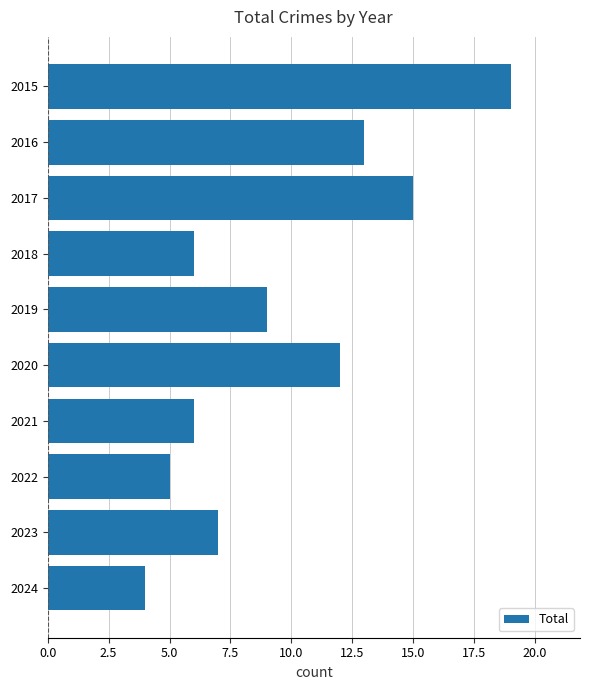

What is the ratio of the value at 2022 to the value at 2018?

0.8